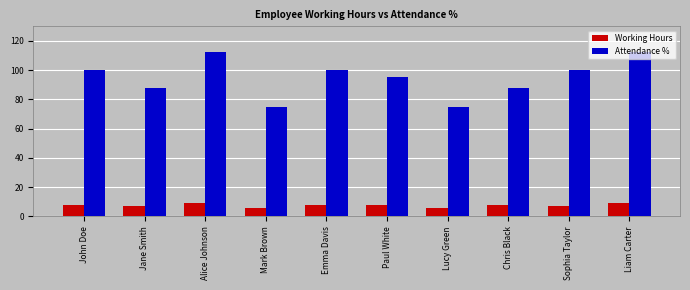

How many distinct data groups are displayed?

2